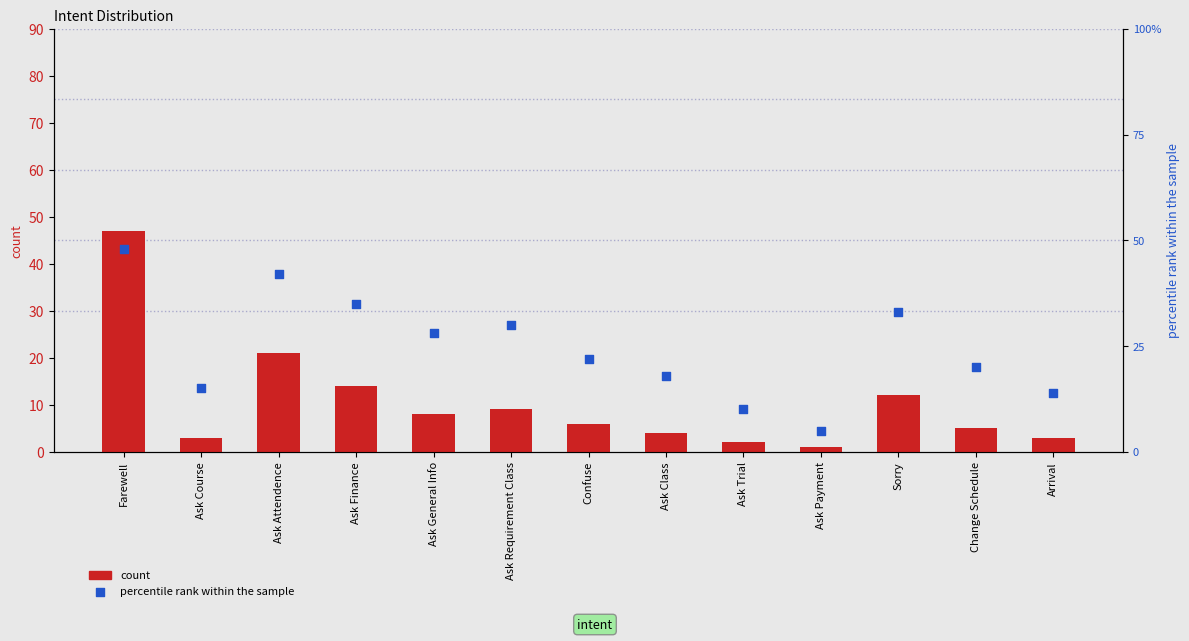

What are all the series names shown in the legend?

count, percentile rank within the sample